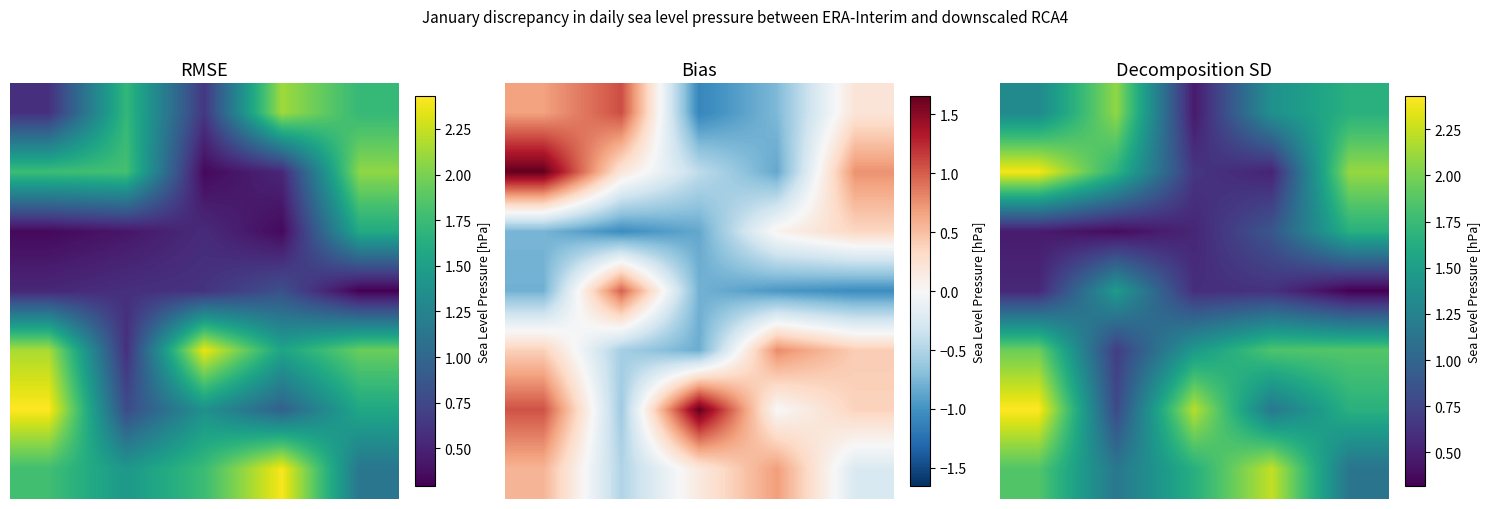

How many values in the 5 series exceed 1?

4